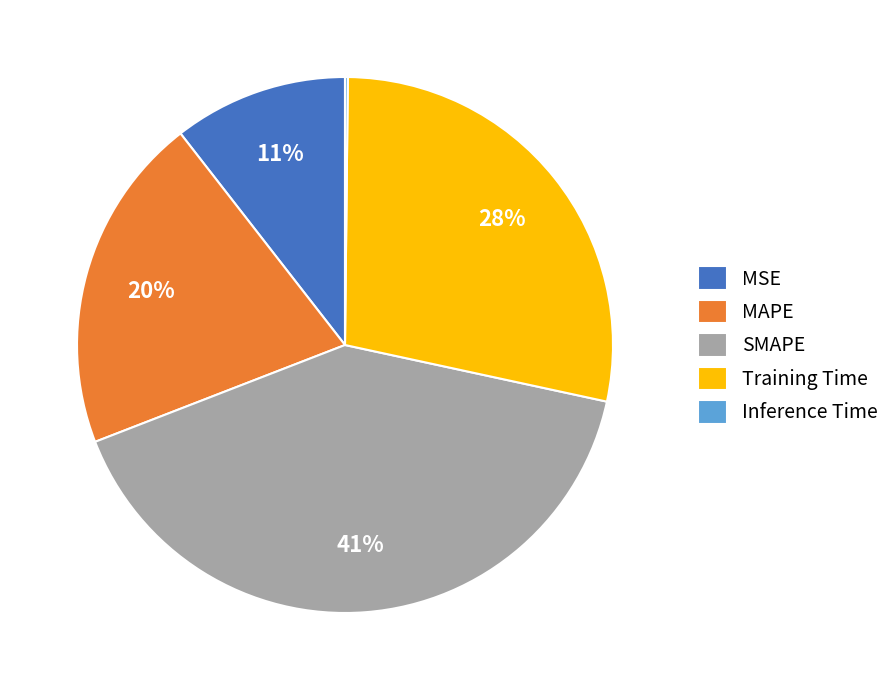

What percentage is the SMAPE slice, to the nearest percent?

41%